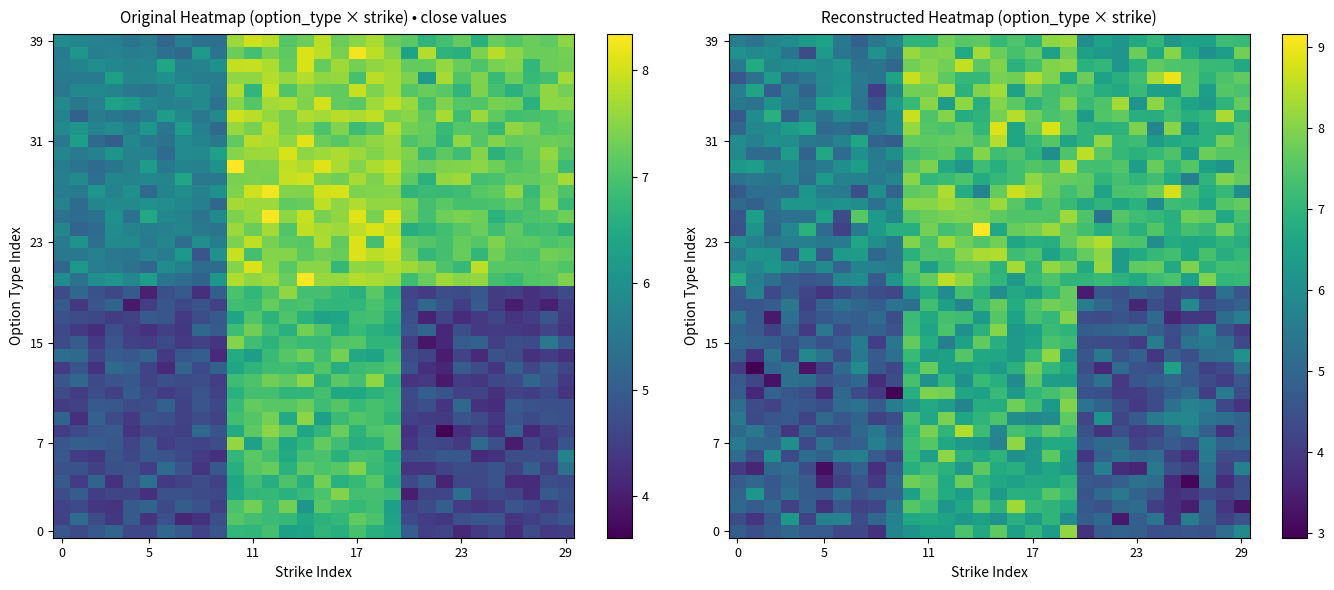

What is the spread (max minus min) of values at 6?

2.4